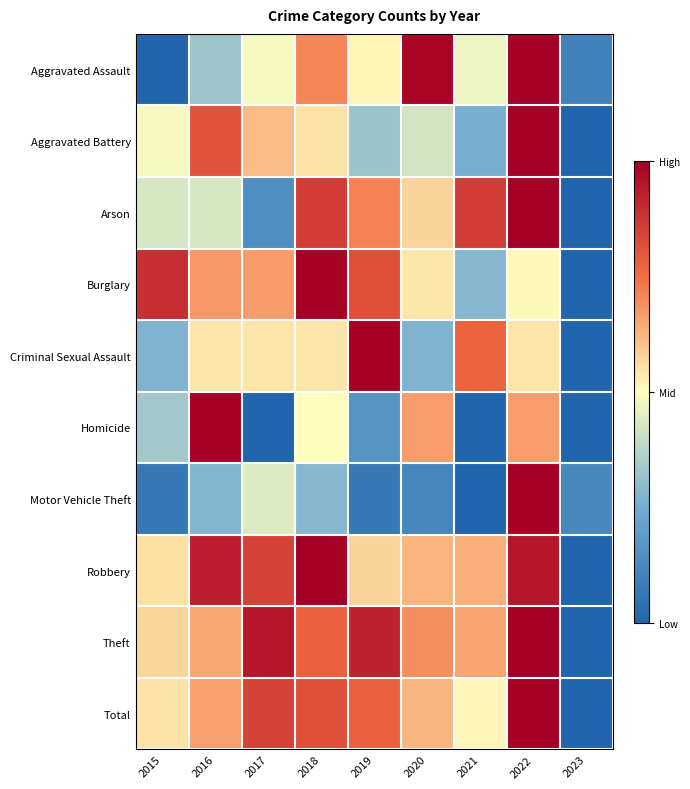

At which category is the sum across all series the highest?

2022